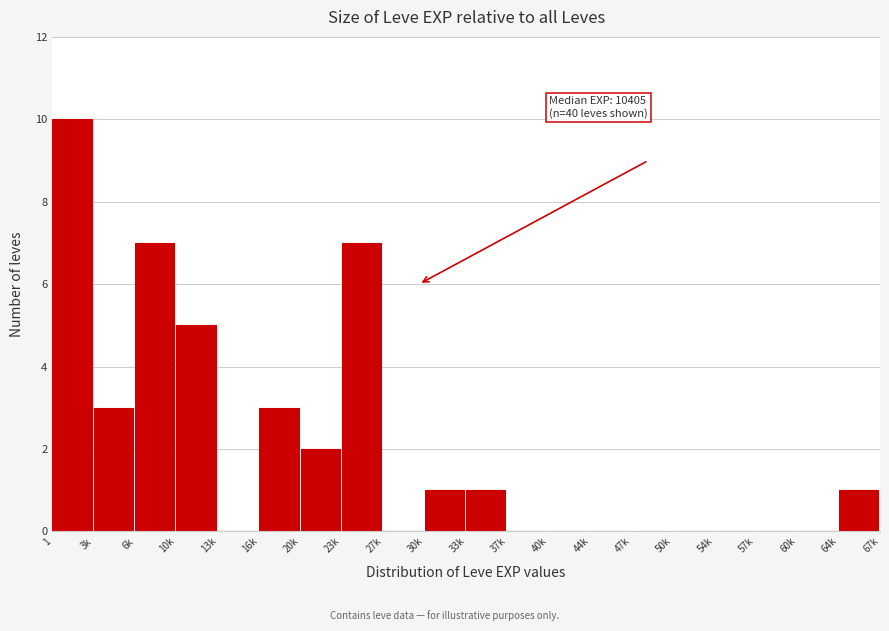

Reading right to left, what are all the values shown in this chart?

64k=1	60k=0	57k=0	54k=0	50k=0	47k=0	44k=0	40k=0	37k=0	33k=1	30k=1	27k=0	23k=7	20k=2	16k=3	13k=0	10k=5	6k=7	3k=3	1=10